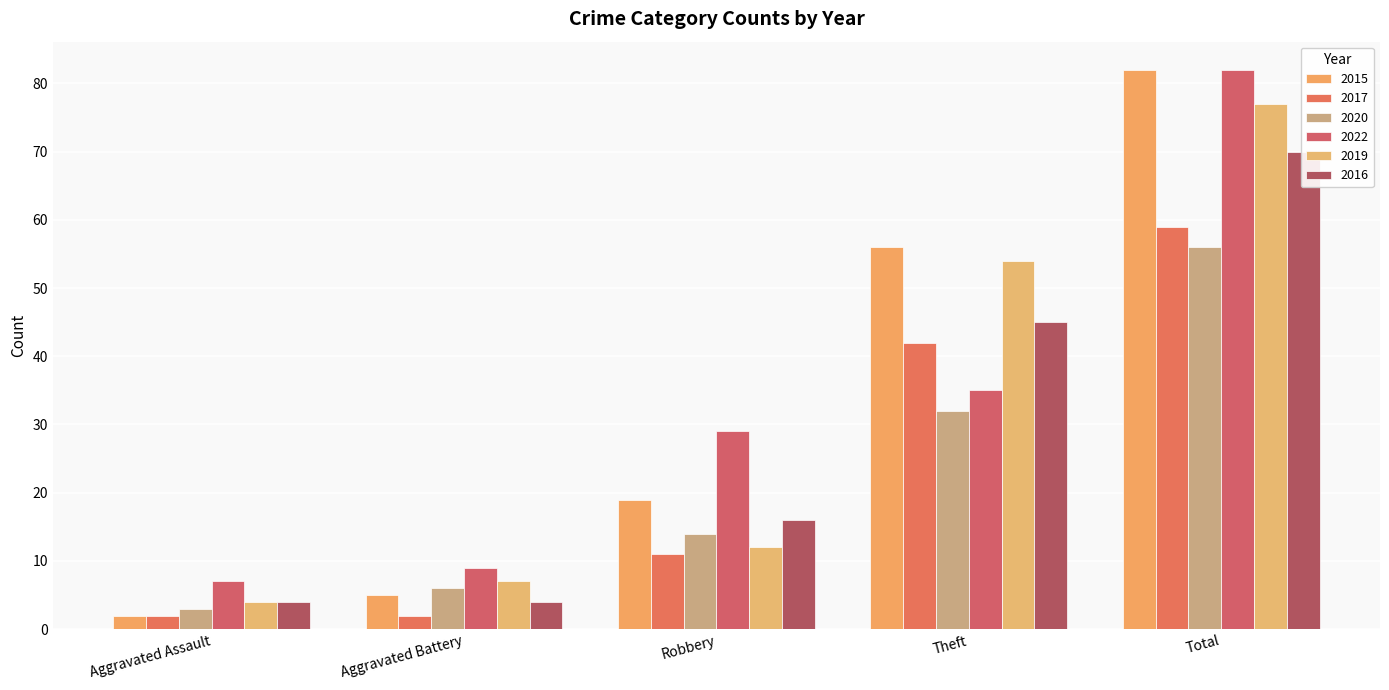

The 2022 series shows 48 at Theft. True or false?

False